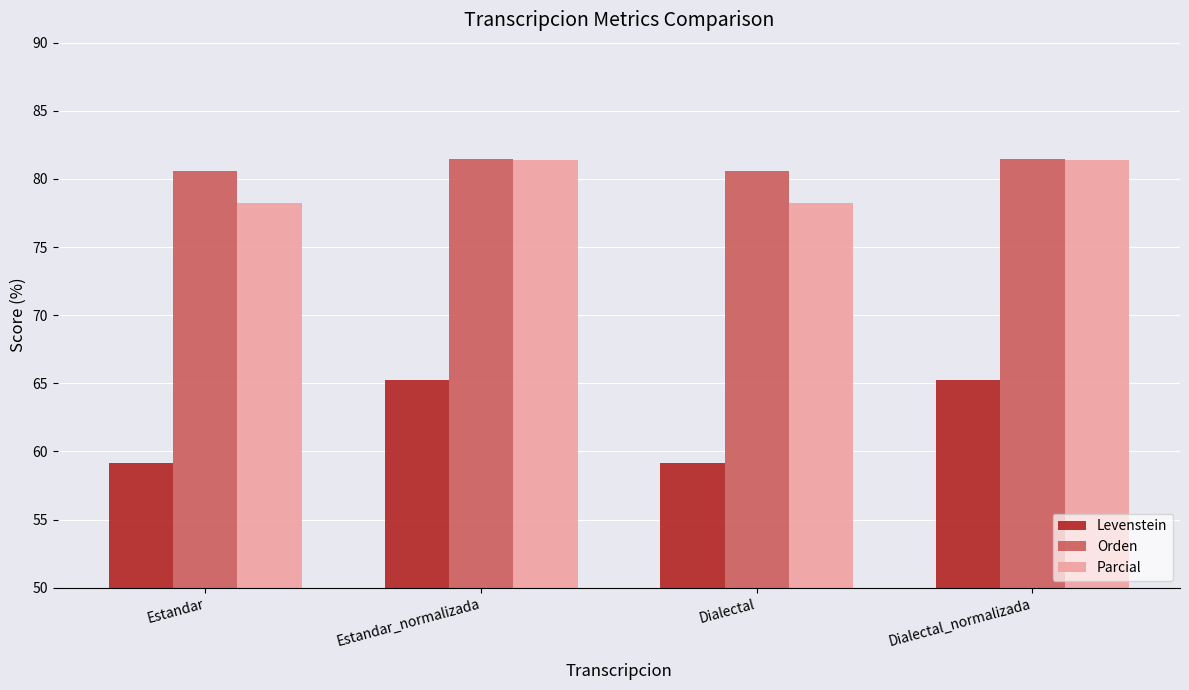

Read the Orden value at Estandar.

80.6